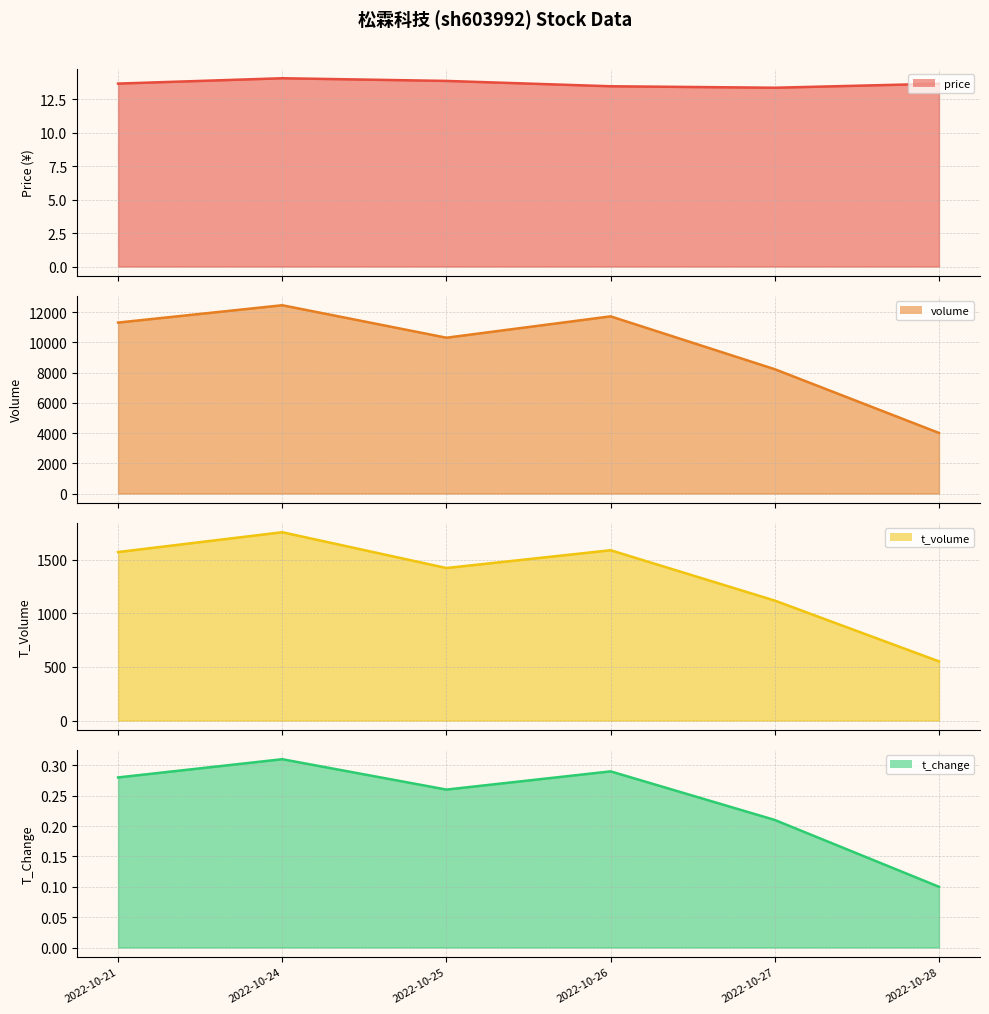

At how many categories does at least one series exceed 5775?

5